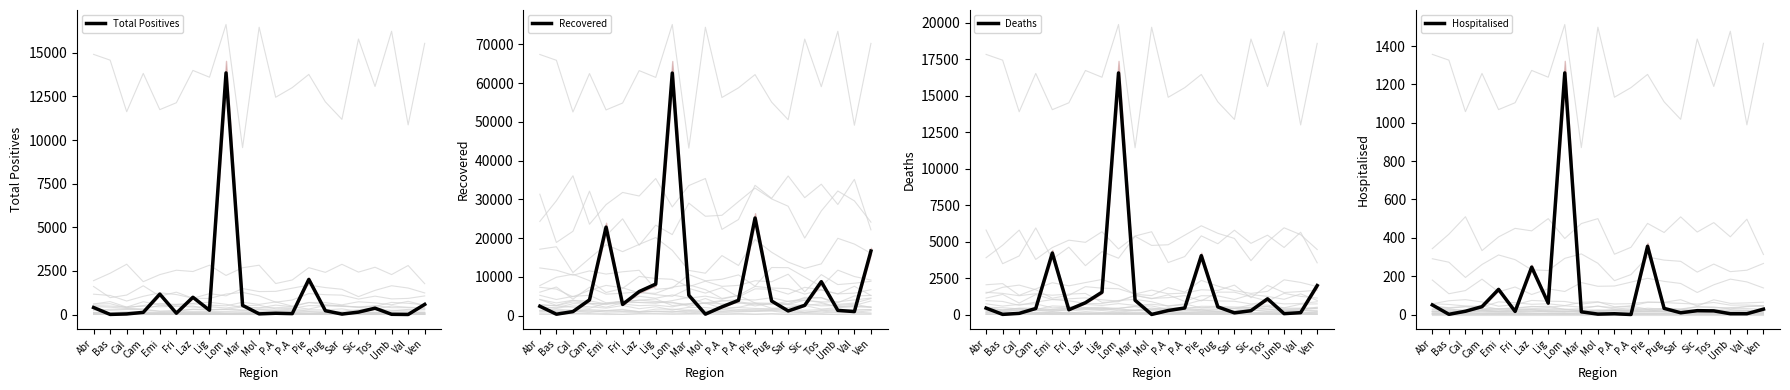

At which category is the sum across all series the highest?

Lom